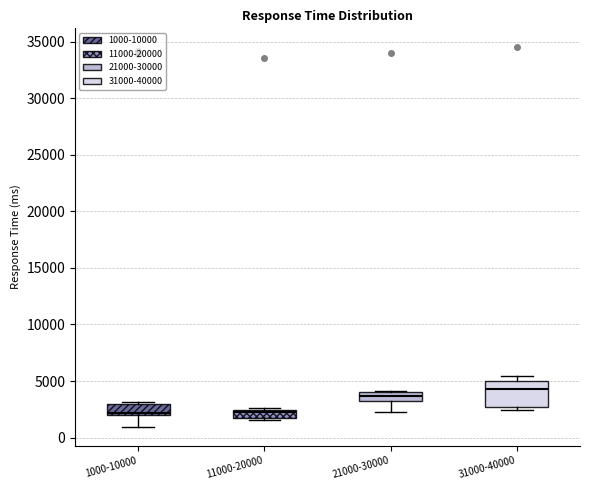

Which box has the highest median line?

31000-40000